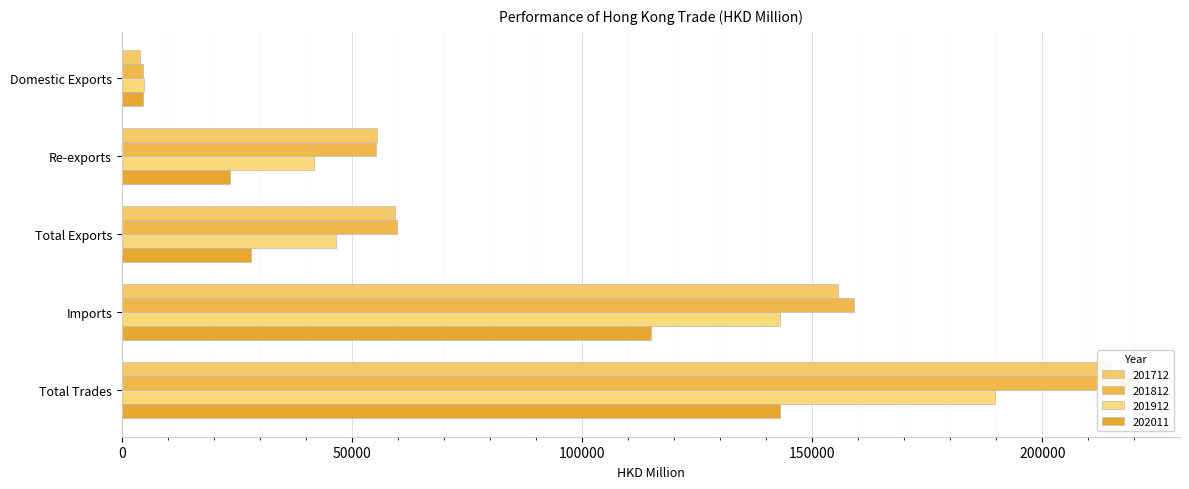

At which label does 202011 first exceed 27995?

Total Exports